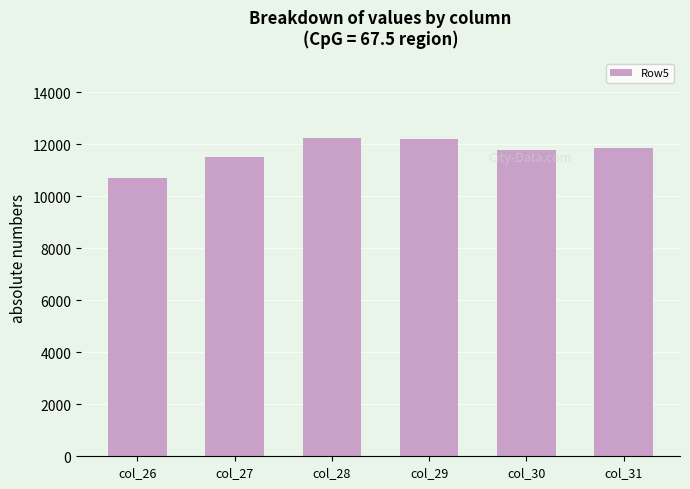

How many data points are above 11864?

3